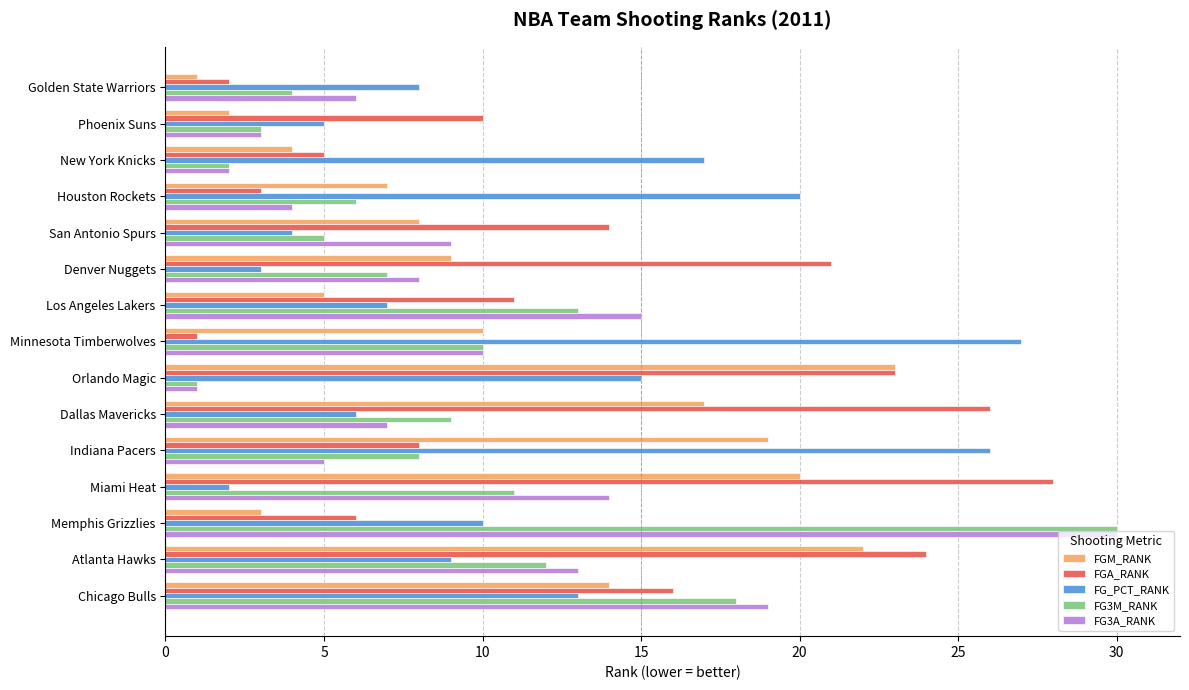

What is the difference between the maximum and minimum values in the FGA_RANK series?

27